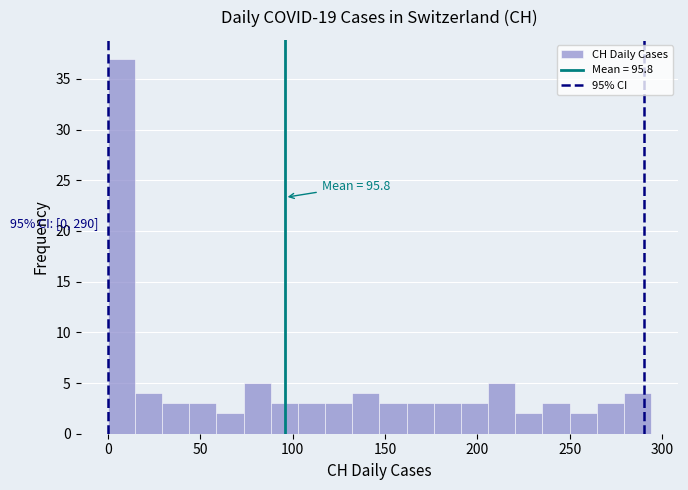

Read against the x-axis, roughly where is the centre of the tallest bar?

5